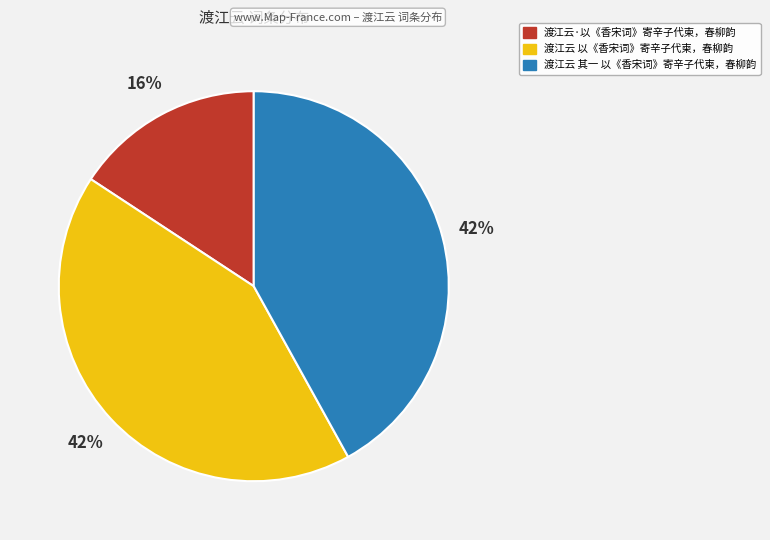

Count the number of slices in the pie.

3